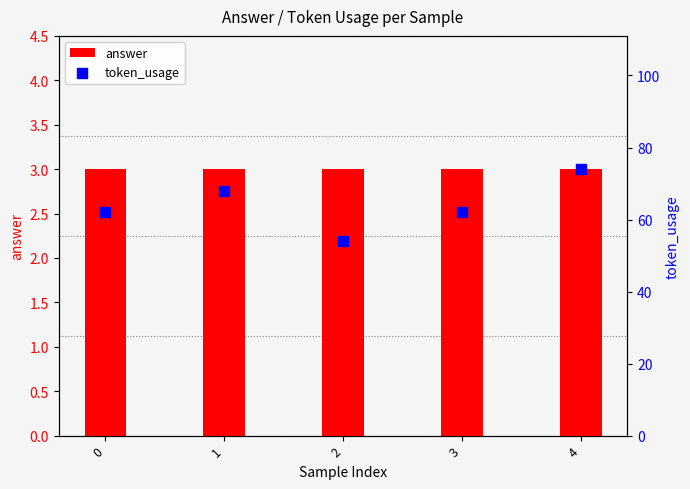

Is the value of token_usage at 2 greater than the value of answer at 3?

Yes